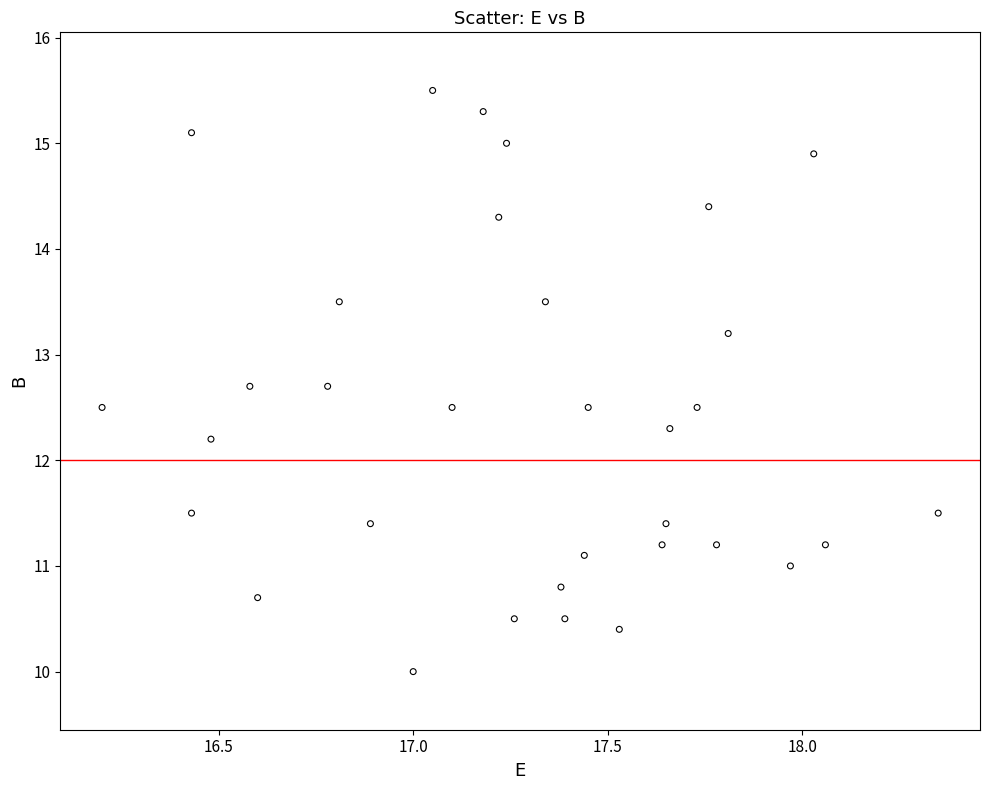

What is the range of Y values (max minus min)?

5.5